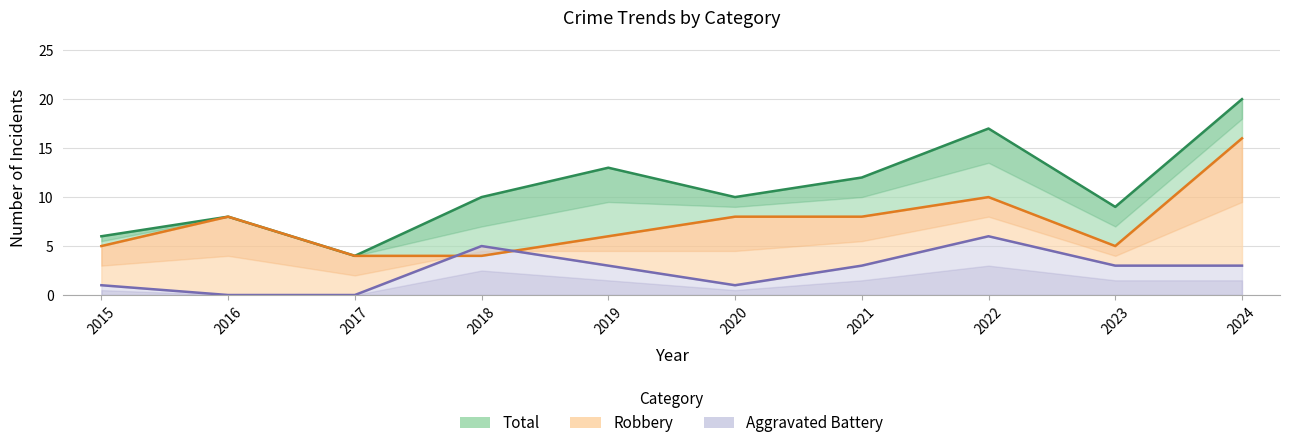

Which series changed the most between 2020 and 2021?

Aggravated Battery